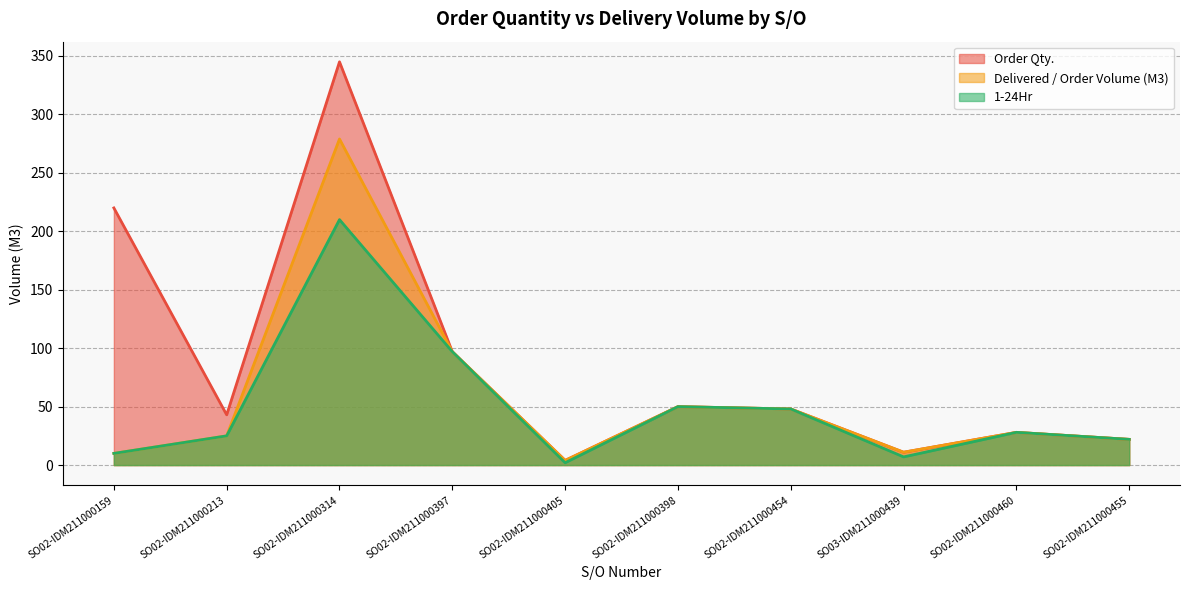

At which label does 1-24Hr first exceed 28?

SO02-IDM211000314